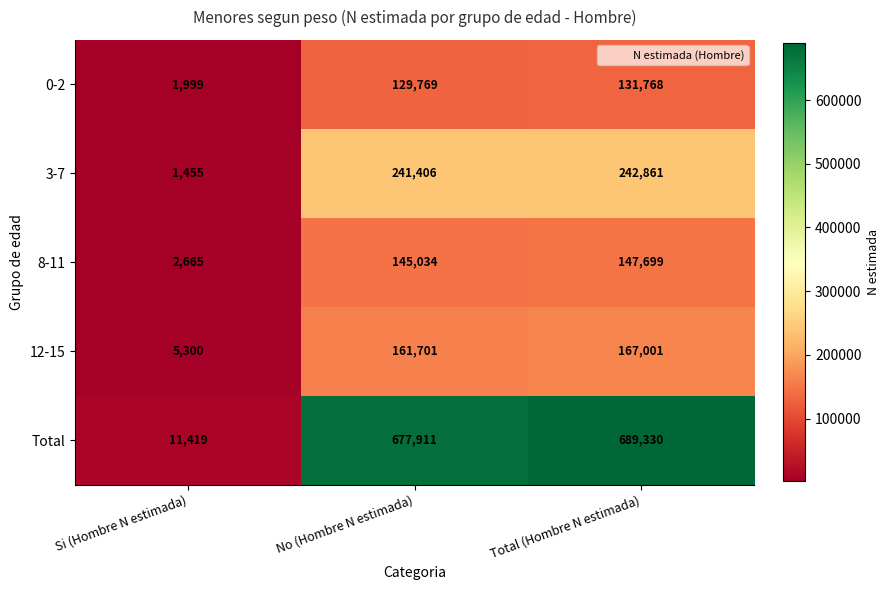

The value of 8-11 at No (Hombre N estimada) is 145034. True or false?

True